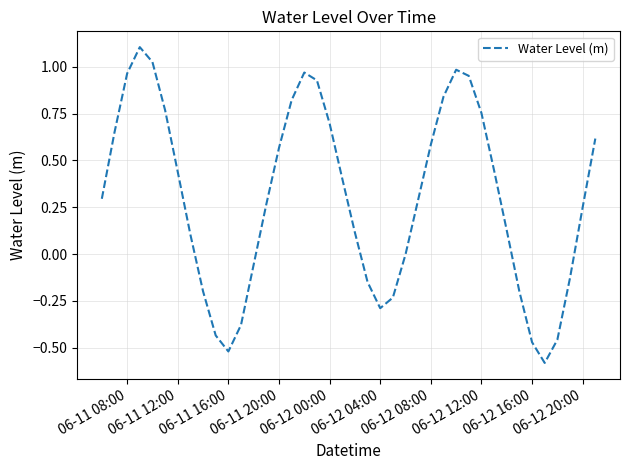

What is the difference between the maximum and minimum values?

1.7